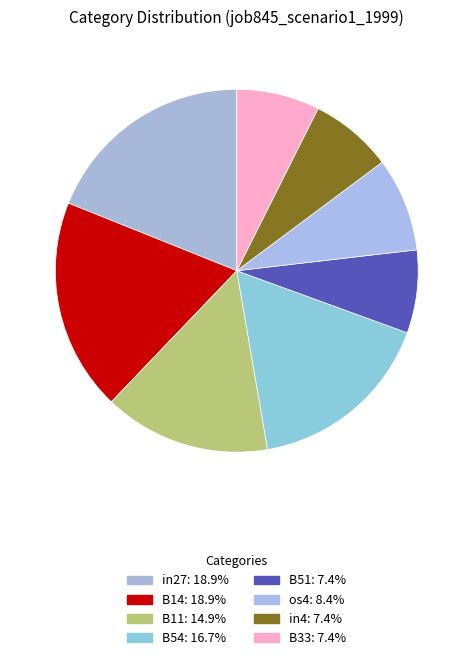

What percentage do B11 and in4 together represent?

22.3%